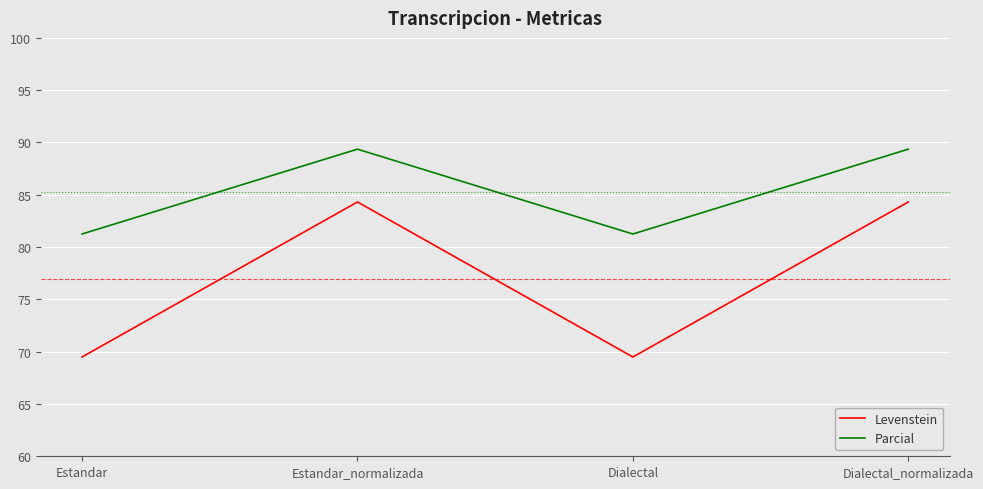

True or false: Parcial and Levenstein cross at least once.

False